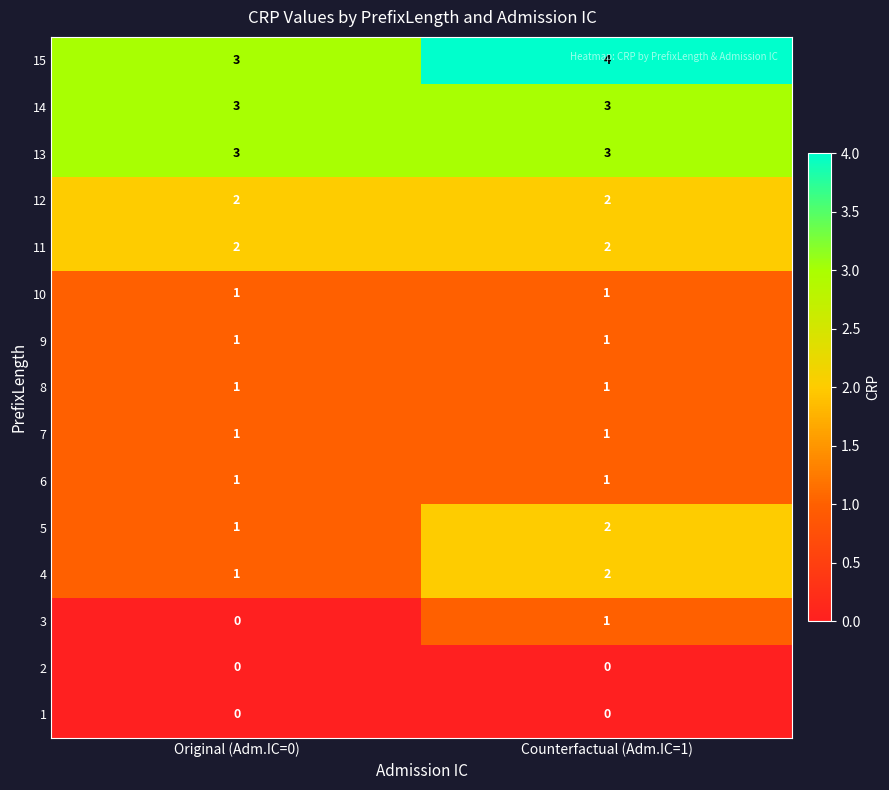

Which category has the lowest value in the 3 series?

Original (Adm.IC=0)